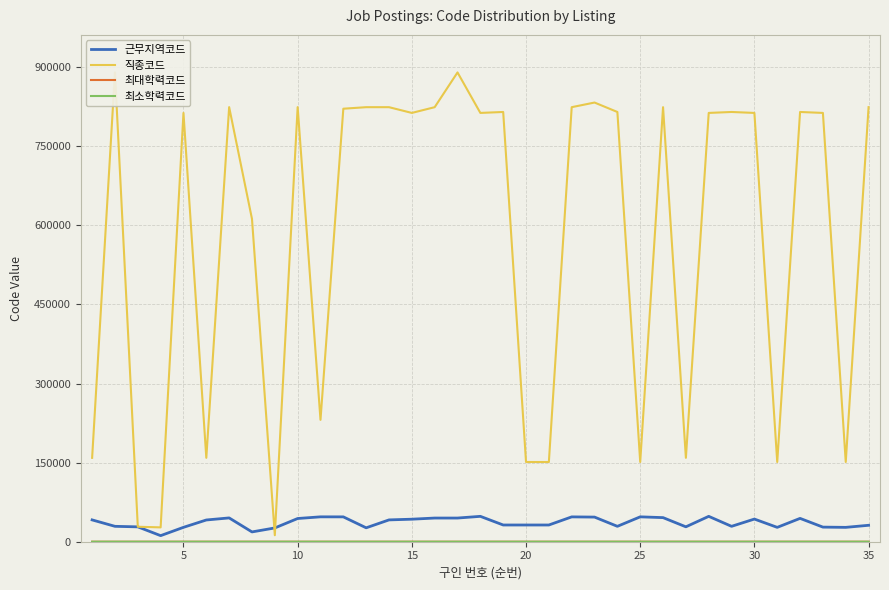

What value does the 직종코드 series have at 20, to the nearest 100?

151200